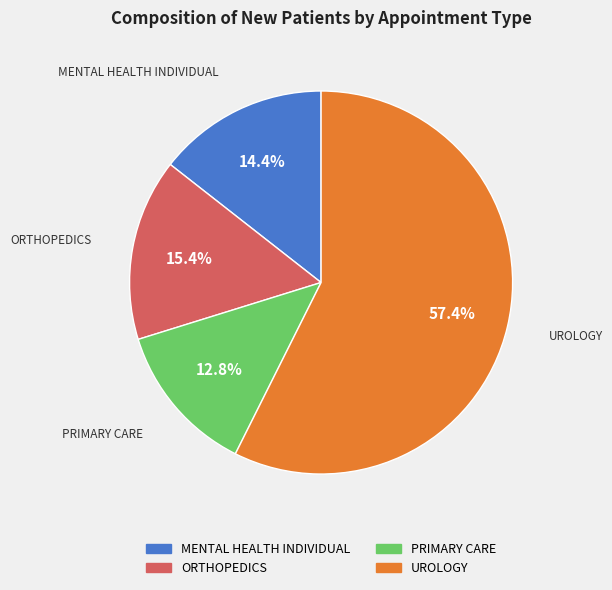

How many segments does this pie chart have?

4